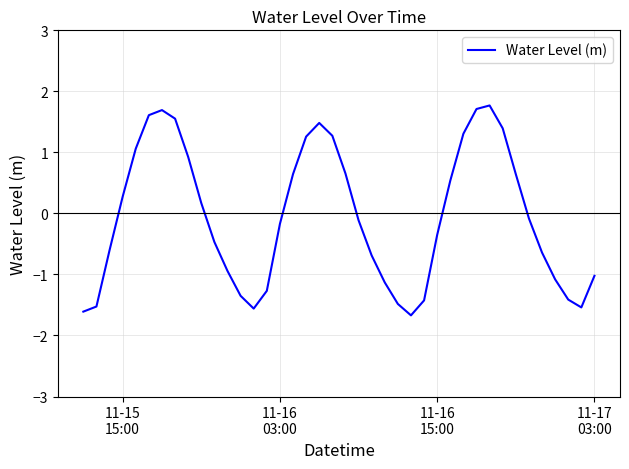

What is the minimum value shown in the chart?

-1.7